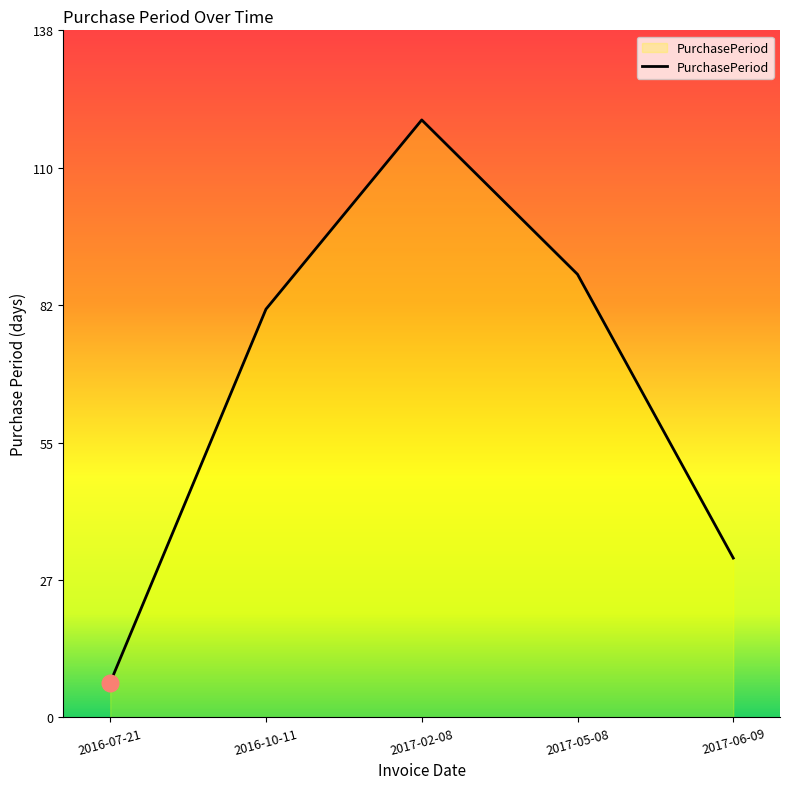

What is the minimum value shown in the chart?

7